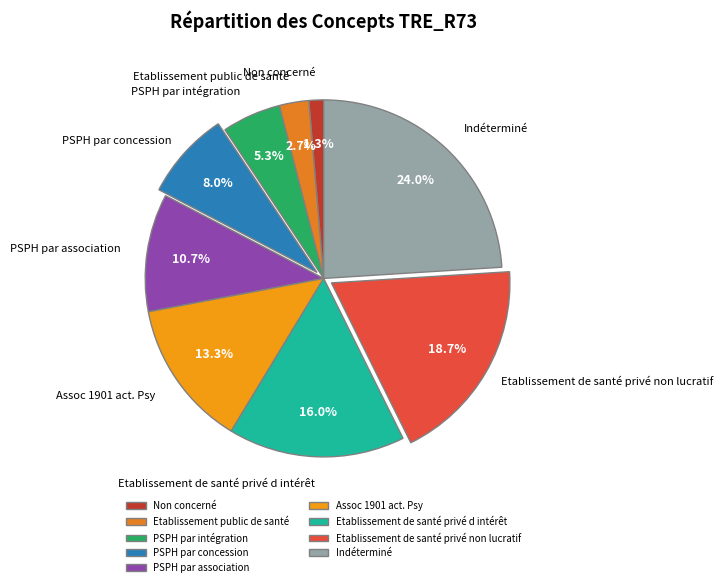

Which slice is the smallest?

Non concerné